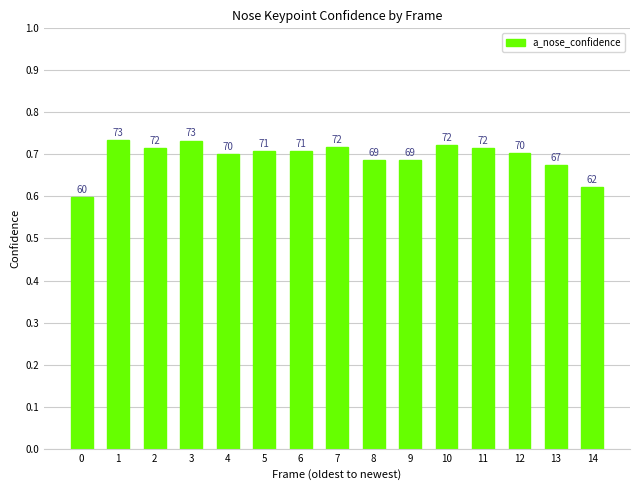

What is the value of the 2nd bar from the left?

0.7